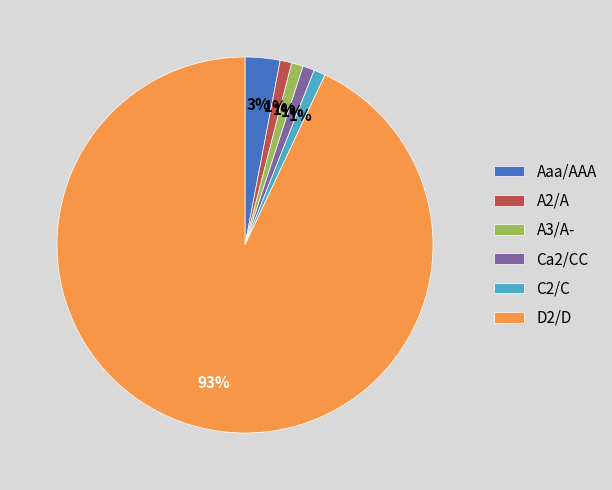

To the nearest percent, what is the difference between the D2/D and A3/A- slice percentages?

92%